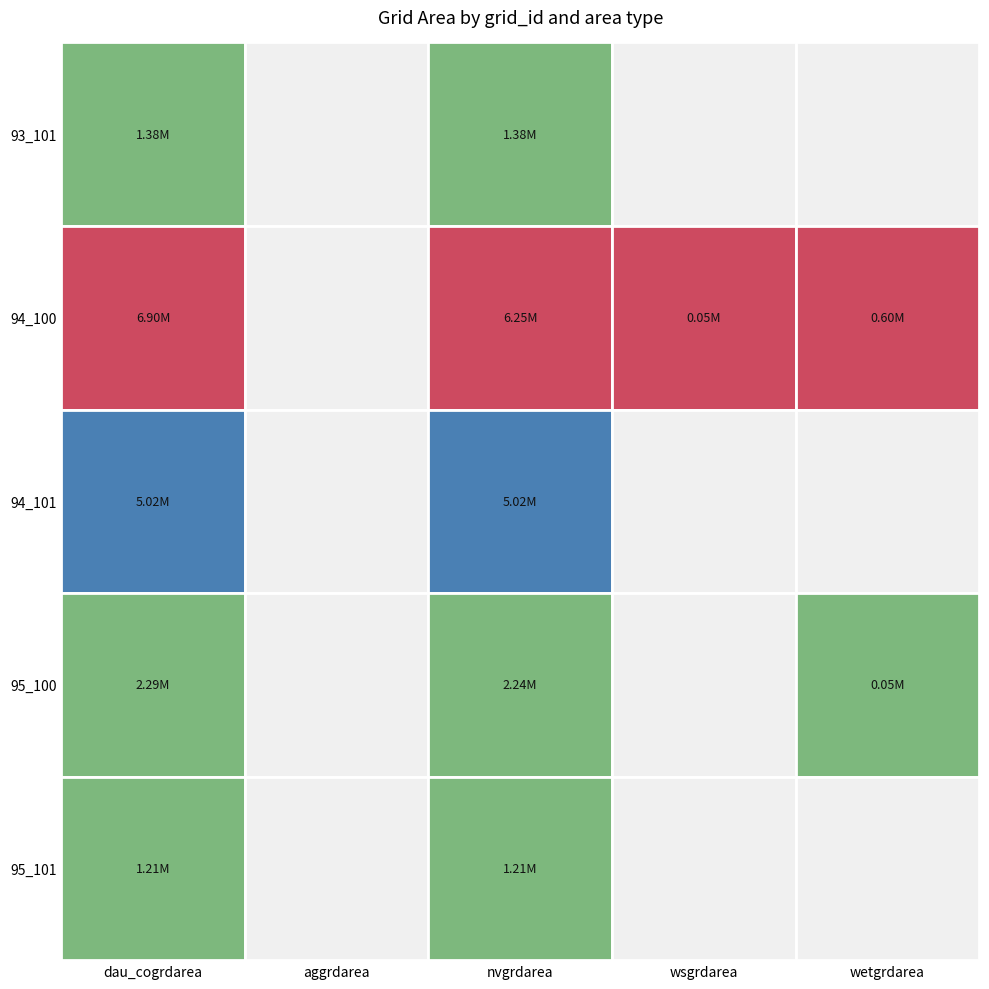

What is the highest value of the 94_100 series?

6896700